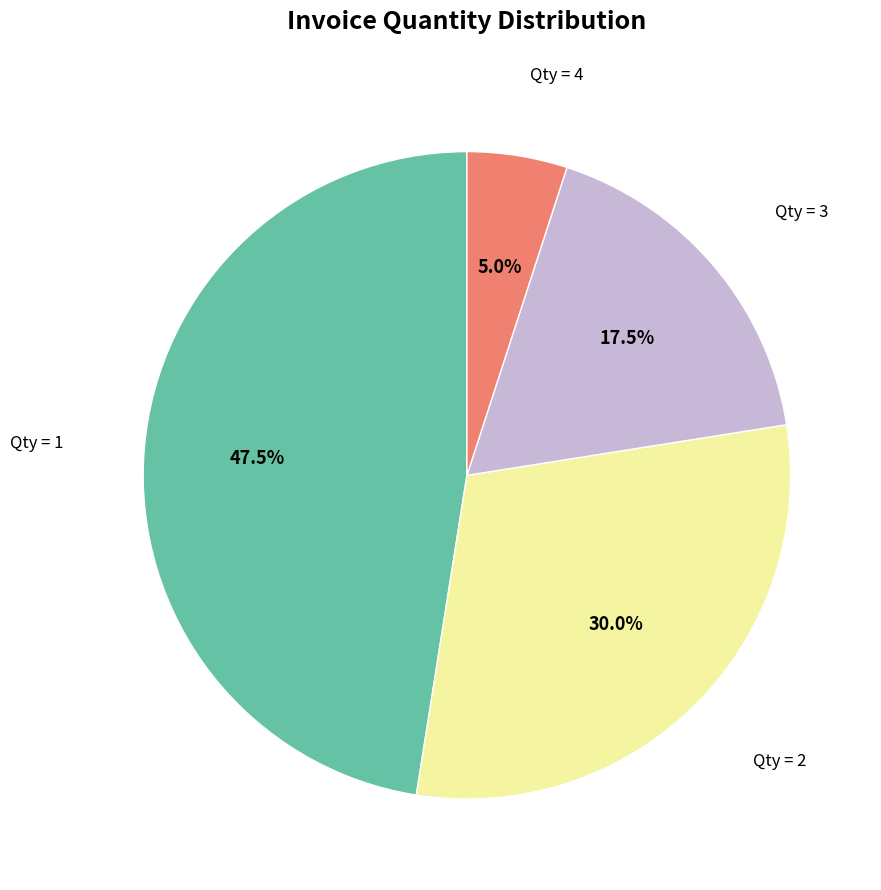

How many slices are in this pie chart?

4